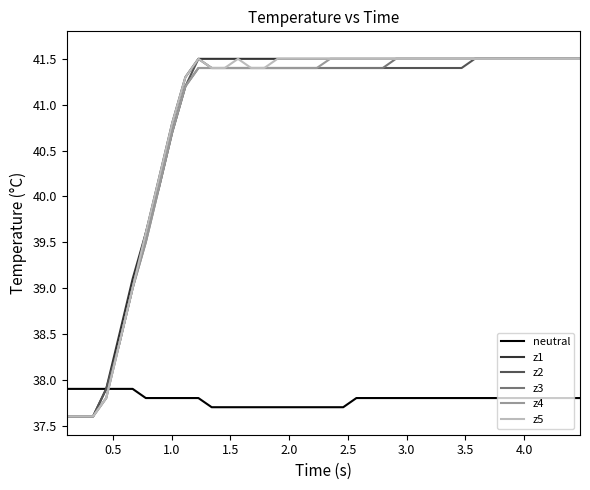

After their last crossing, which series has the higher values: neutral or z3?

z3